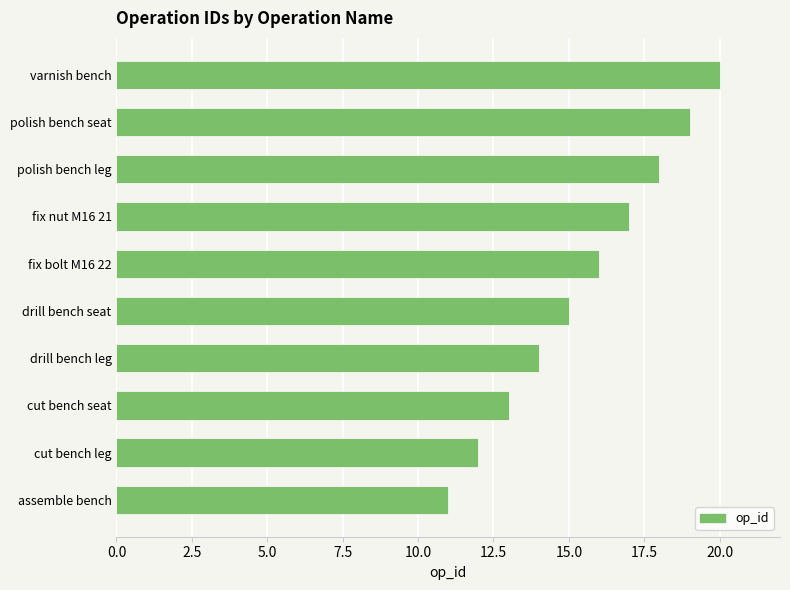

What is the smallest value displayed?

11